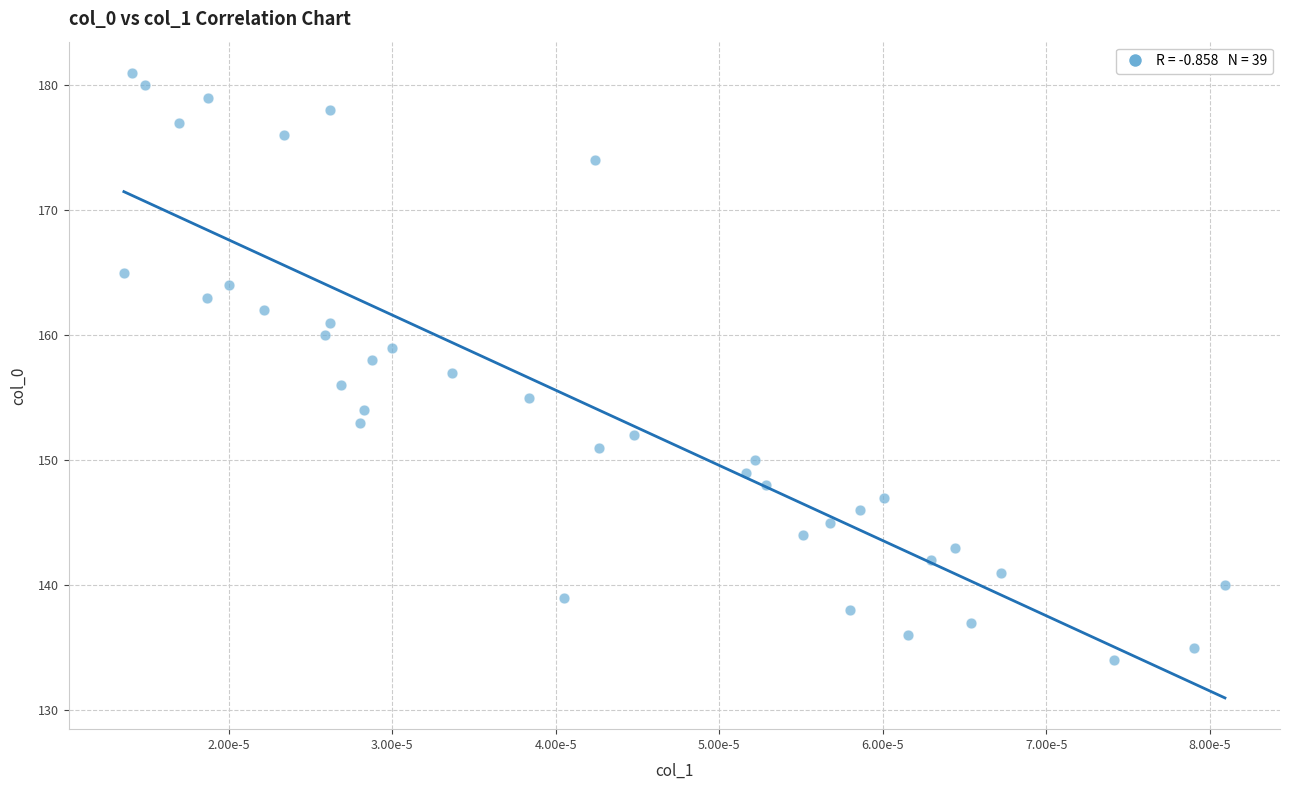

What is the range of Y values (max minus min)?

47